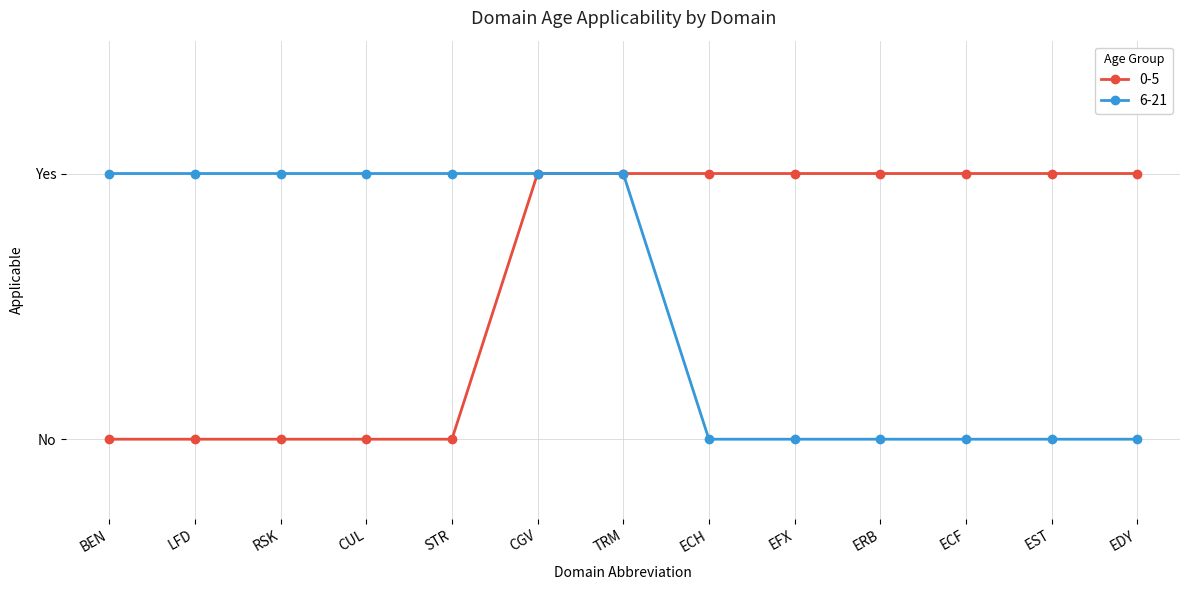

Between ECF and LFD, which is larger?

ECF